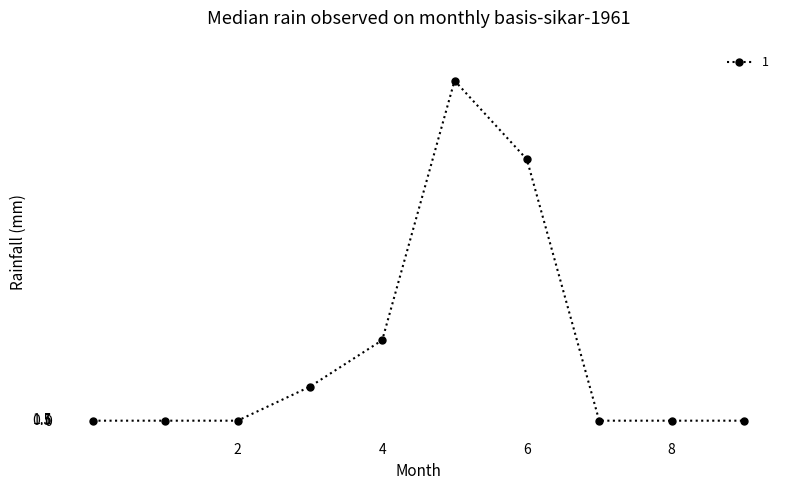

What is the average value?

40